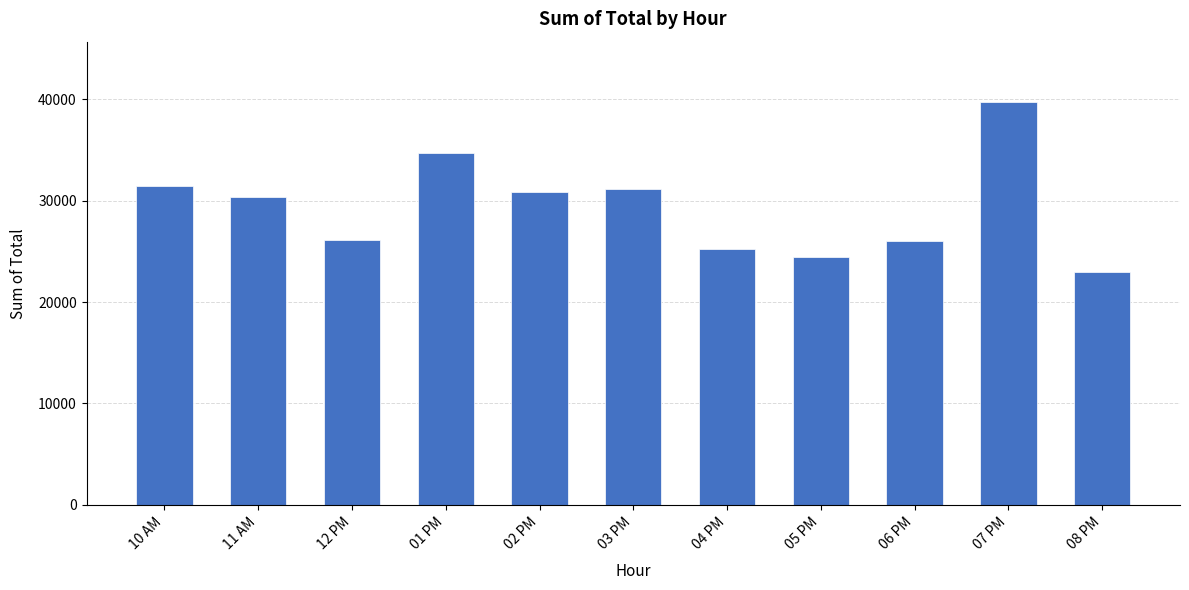

Does the chart contain stacked bars?

No